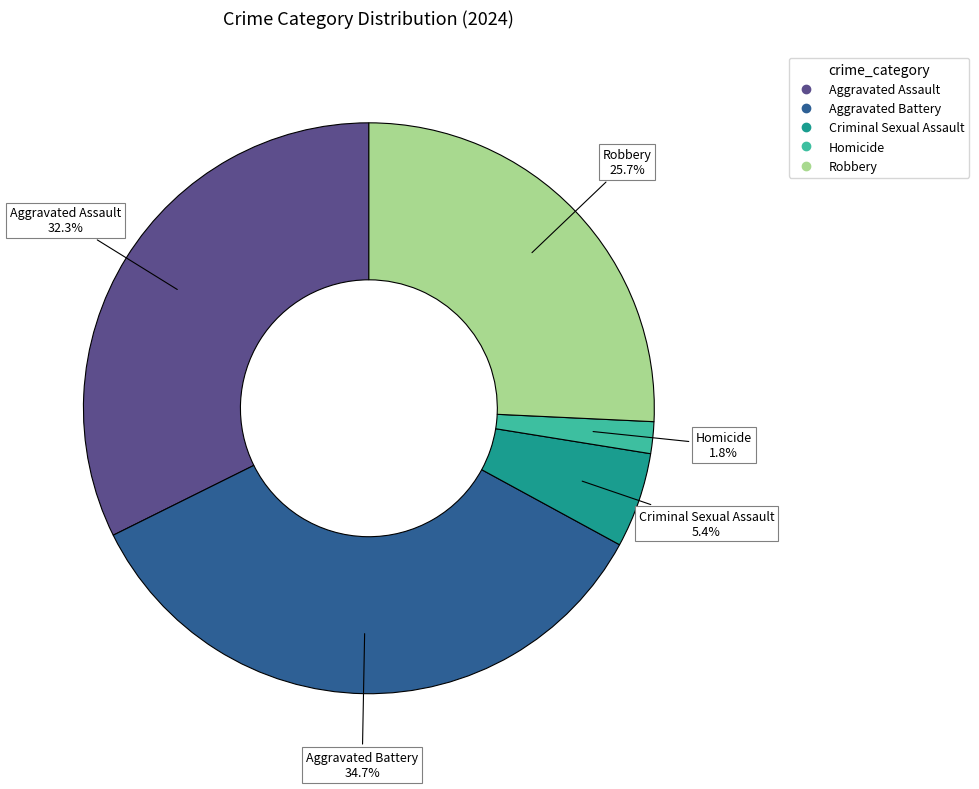

Which has a higher value, Criminal Sexual Assault or Homicide?

Criminal Sexual Assault